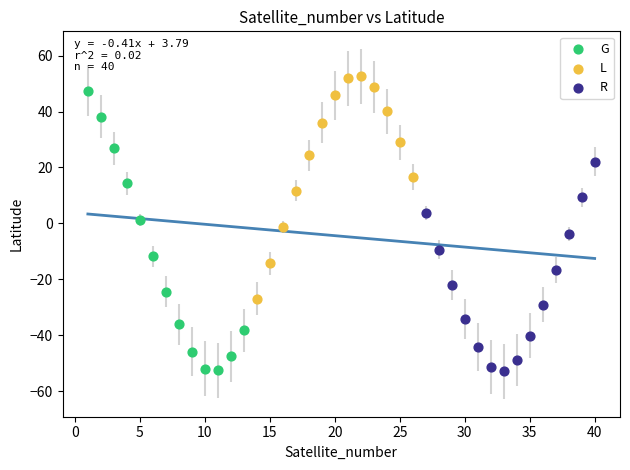

What are all the series names shown in the legend?

G, L, R